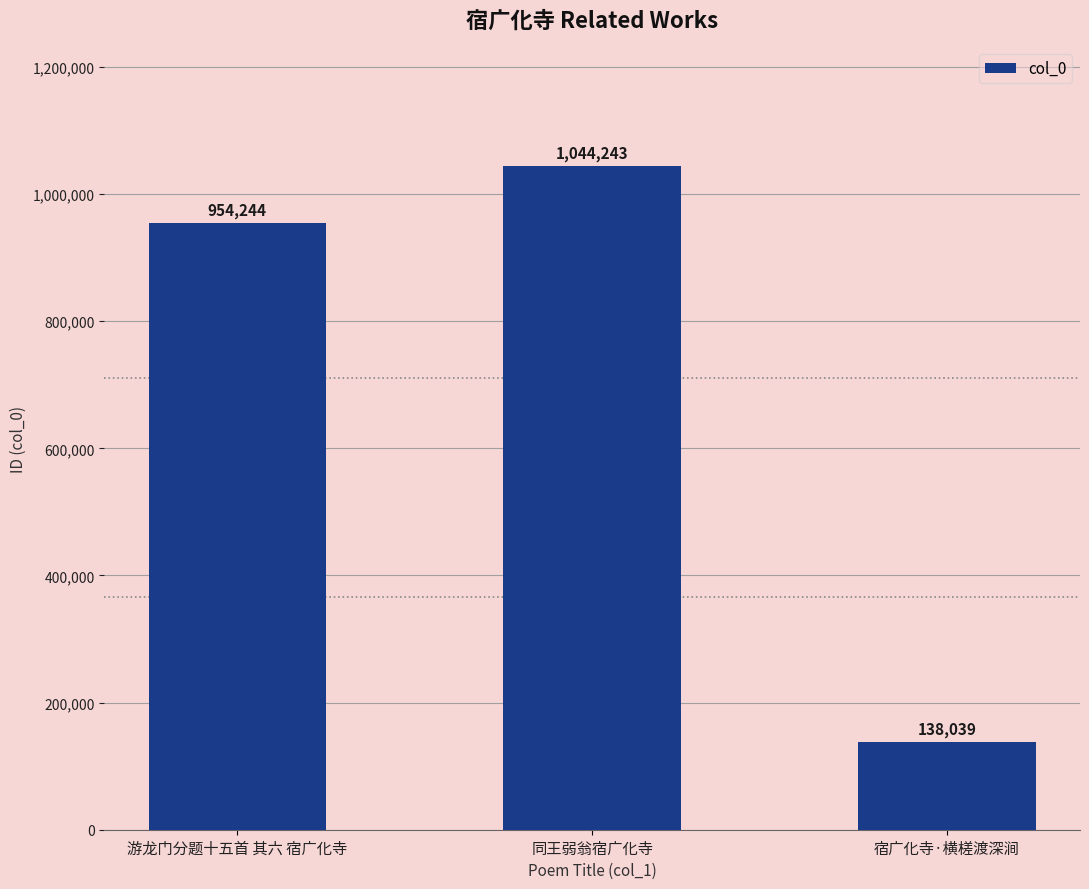

Reading left to right, transcribe all the data shown in this chart.

游龙门分题十五首 其六 宿广化寺=954244	同王弱翁宿广化寺=1044243	宿广化寺·横槎渡深涧=138039